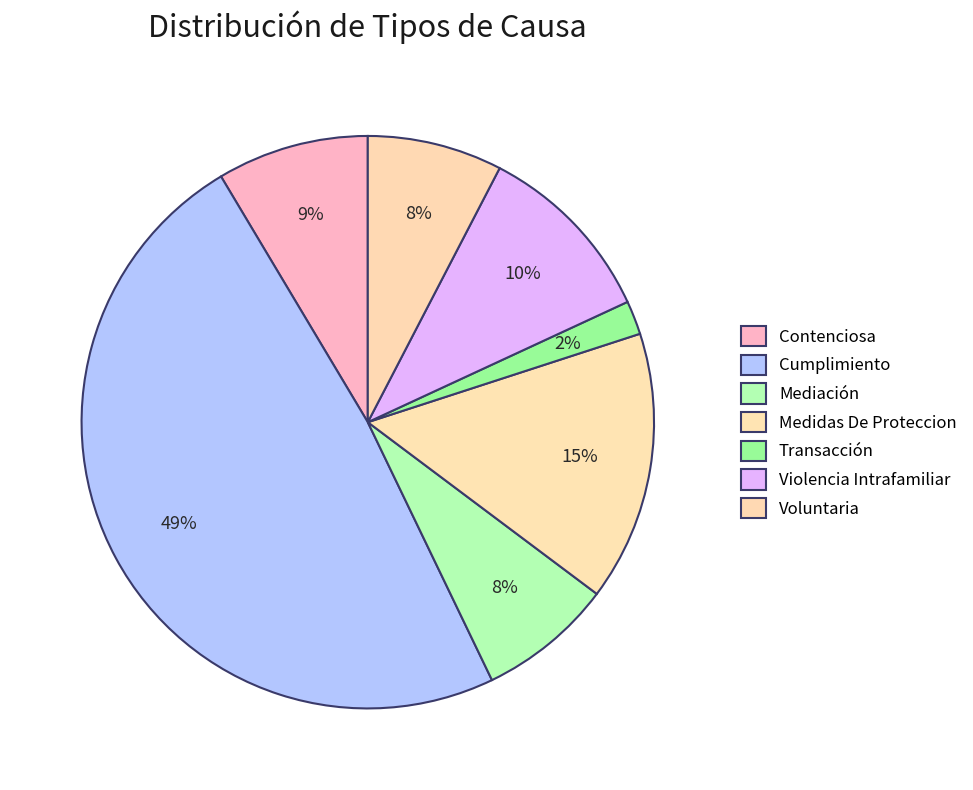

Does Transacción represent more than half of the total?

No